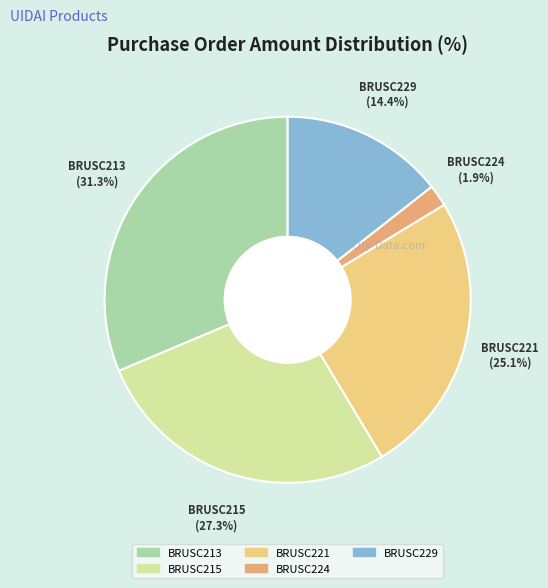

To the nearest percent, what is the average slice percentage?

20%